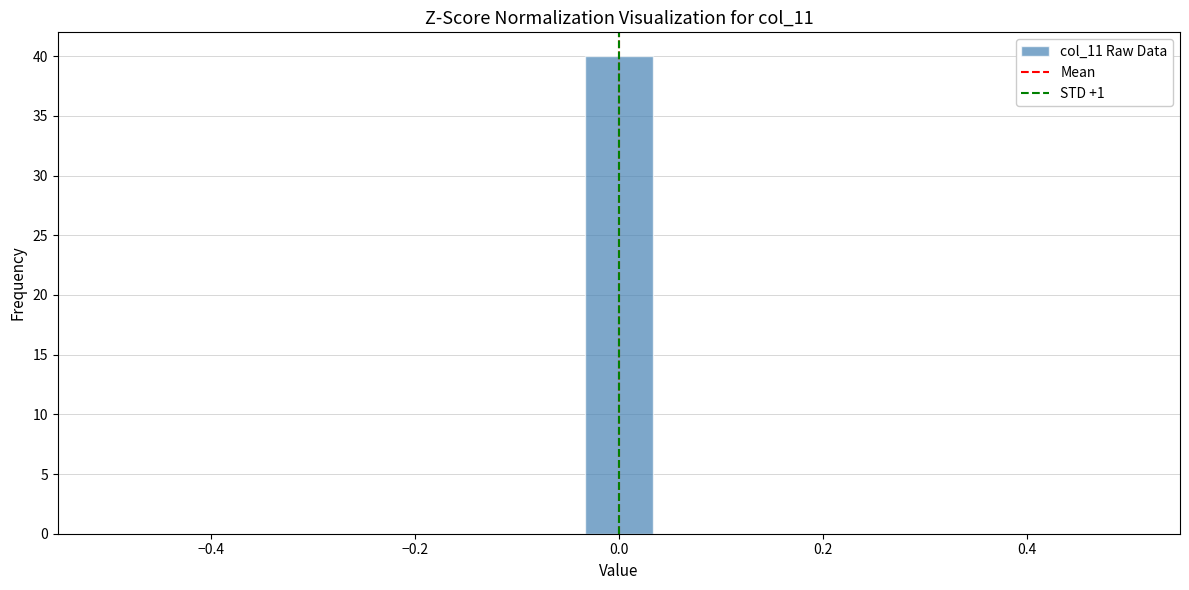

Around what value on the x-axis is the tallest bar? Give the approximate position of its centre, as read against the axis.

0.00